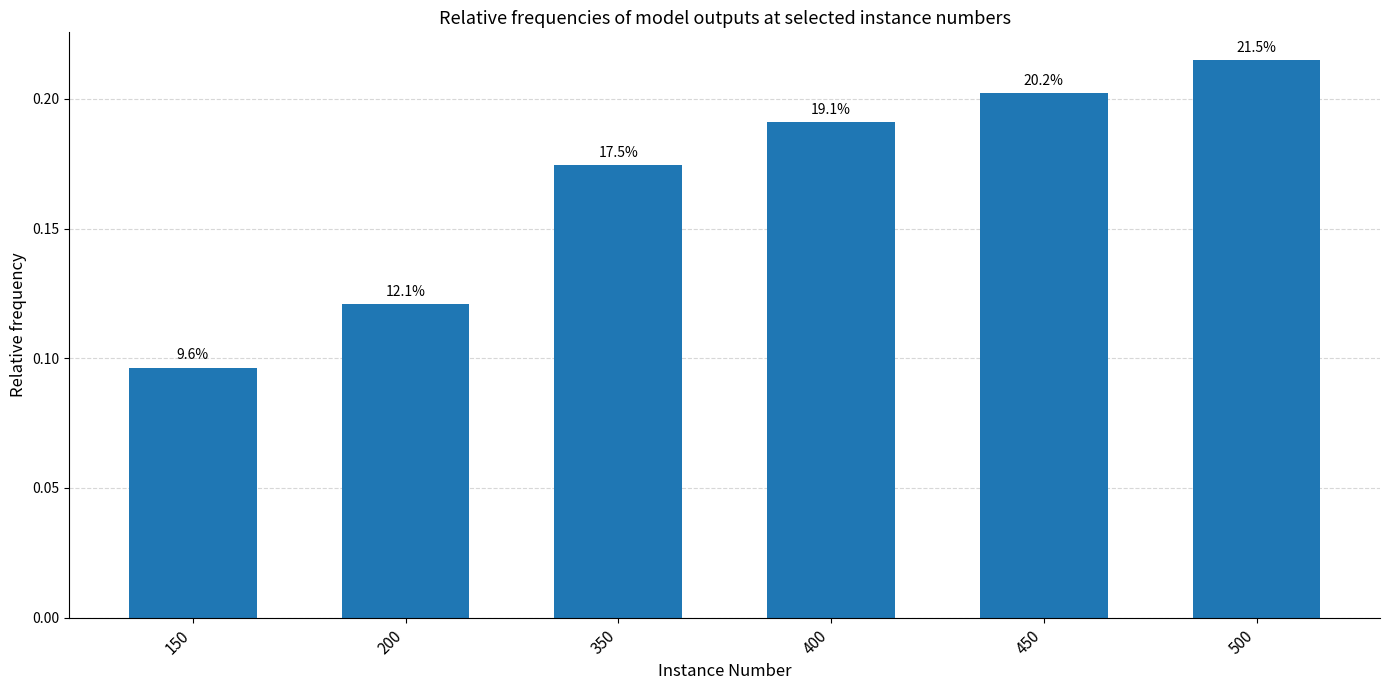

At which category does the chart reach its peak across all series?

500